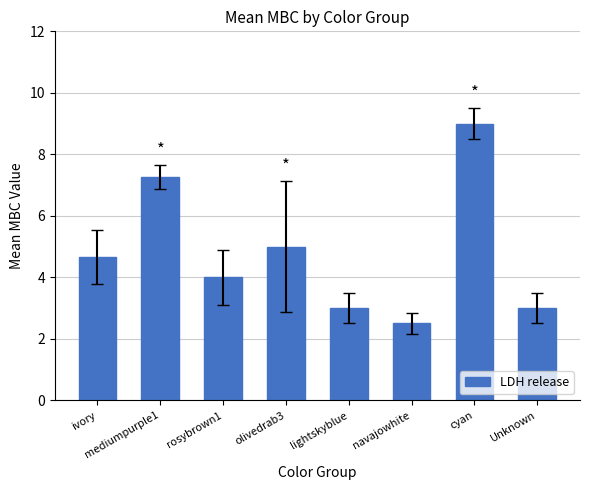

Reading left to right, transcribe all the data shown in this chart.

4.7	7.3	4.0	5.0	3.0	2.5	9.0	3.0